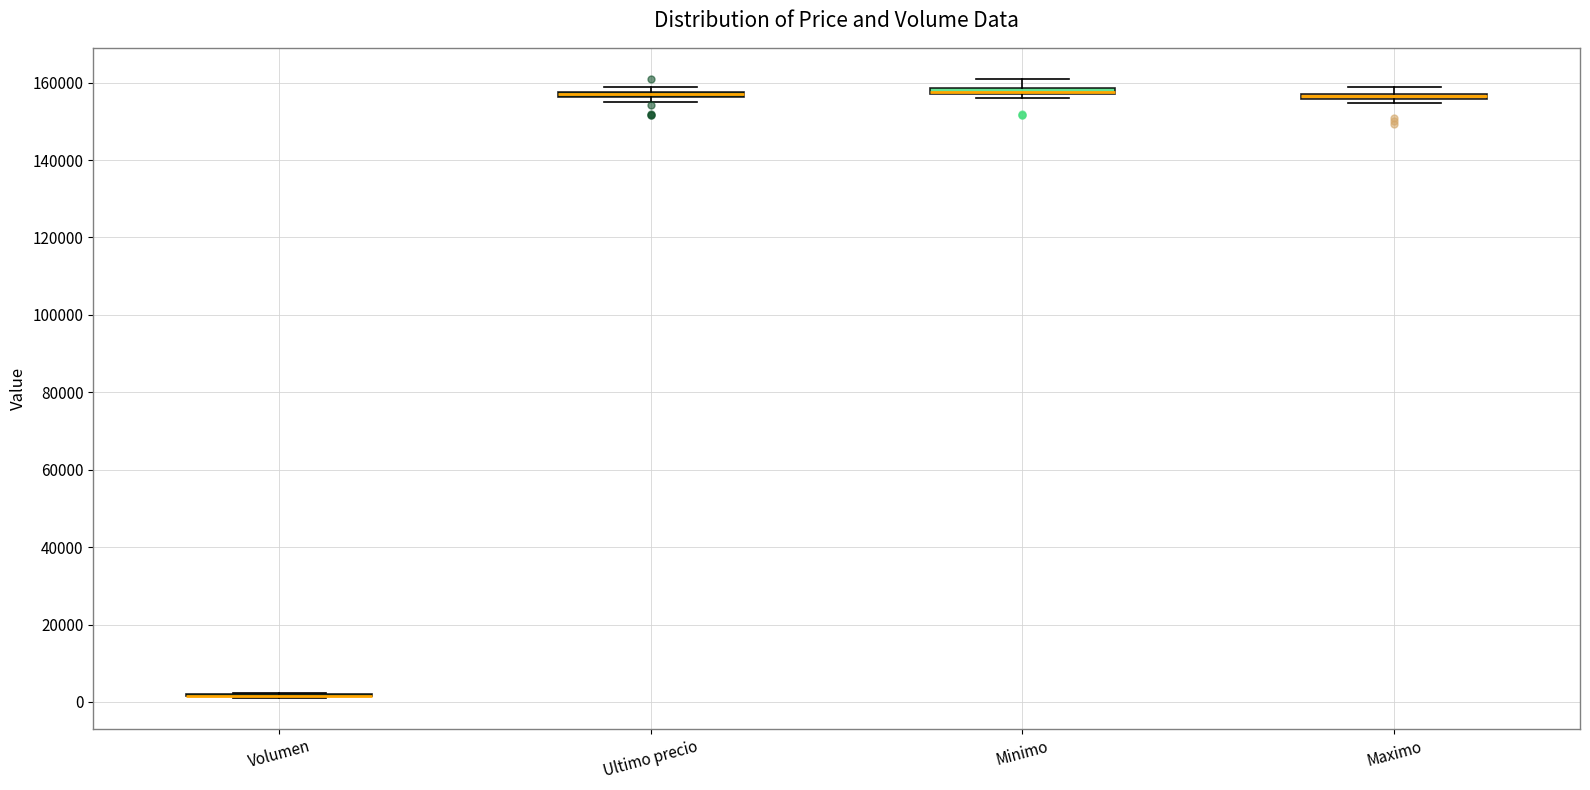

Where is the lower edge of the box for Ultimo precio on the y-axis? The values are not printed on the chart, so give them approximately, as read against the axis.

156000